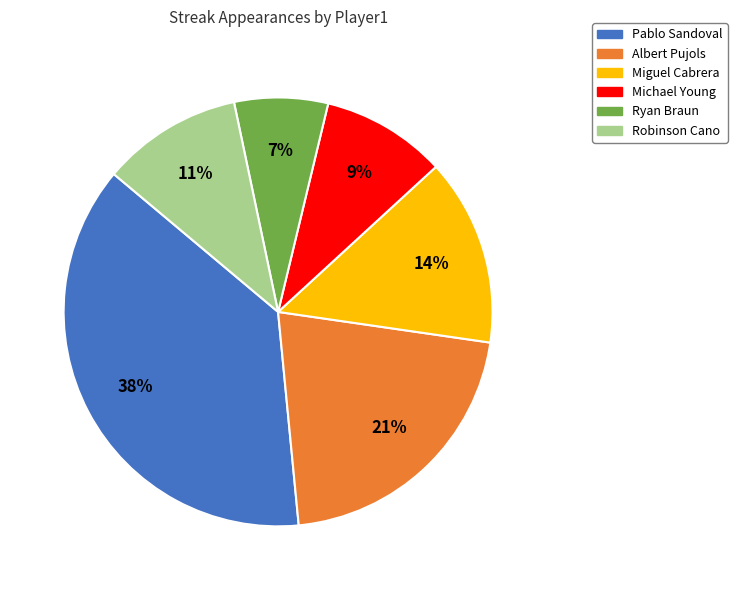

To the nearest percent, what is the average slice percentage?

17%